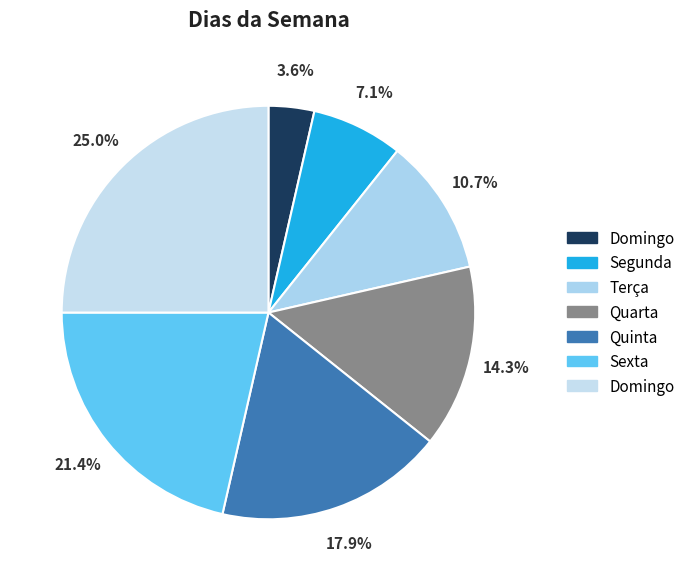

Rank the categories by value from lowest to highest.

Domingo, Segunda, Terça, Quarta, Quinta, Sexta, Domingo